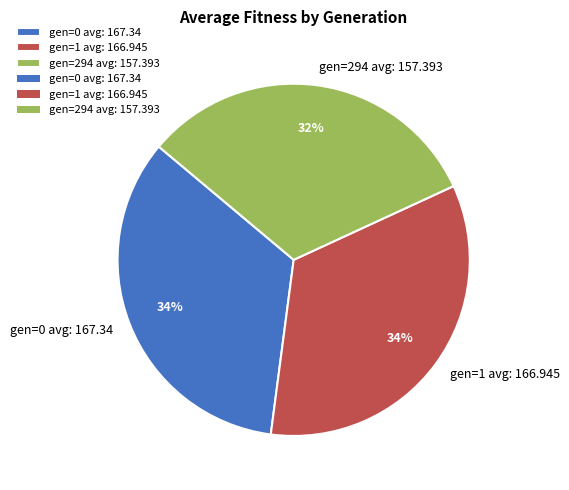

To the nearest percent, what is the difference between the largest and smallest slice percentages?

2%